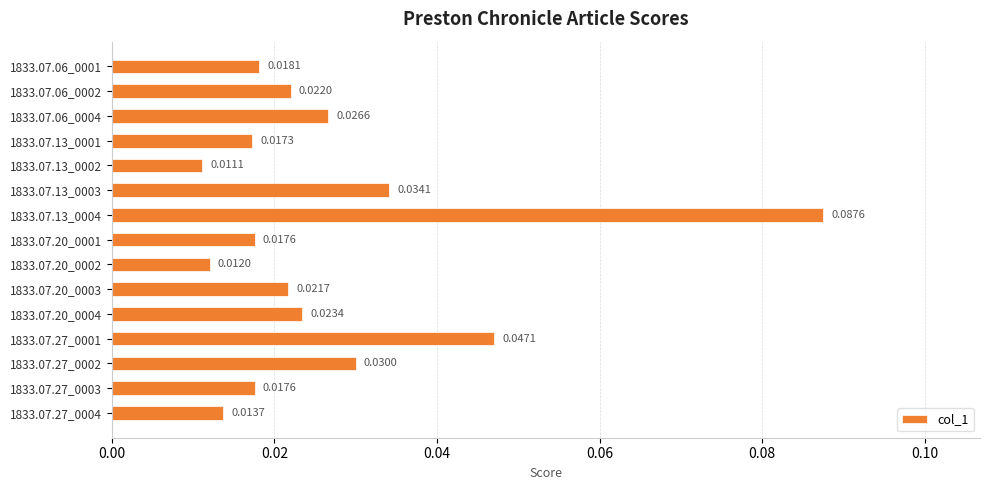

Between 1833.07.20_0003 and 1833.07.13_0002, which is larger?

1833.07.20_0003